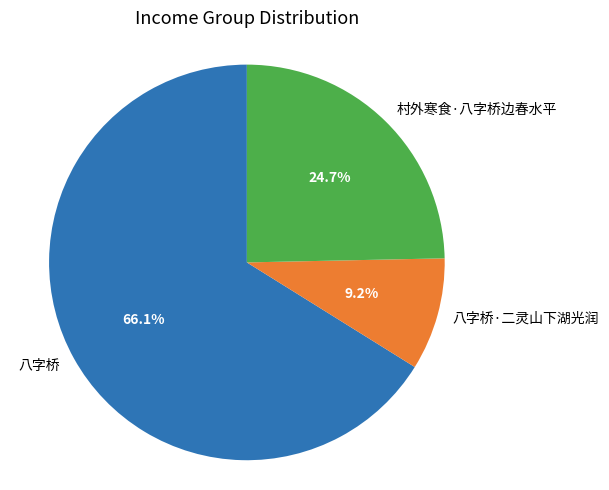

To the nearest percent, what is the difference between the largest and smallest slice percentages?

57%